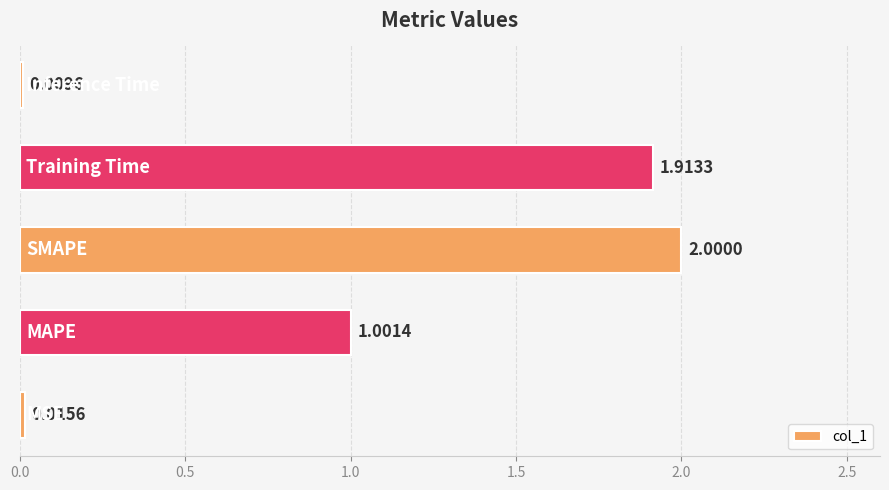

What is the sum of all values?

4.9